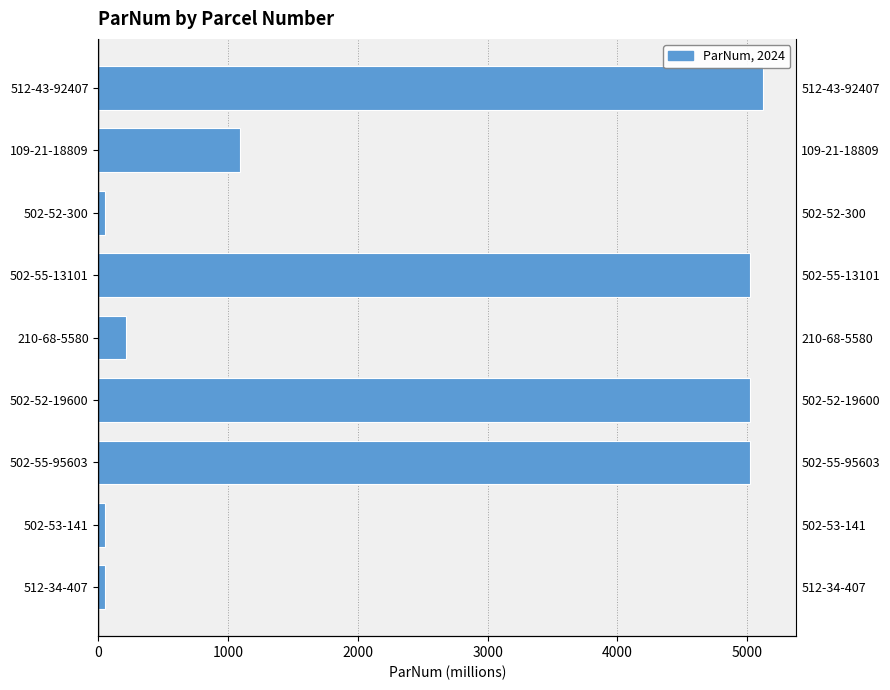

Are the bars horizontal?

Yes